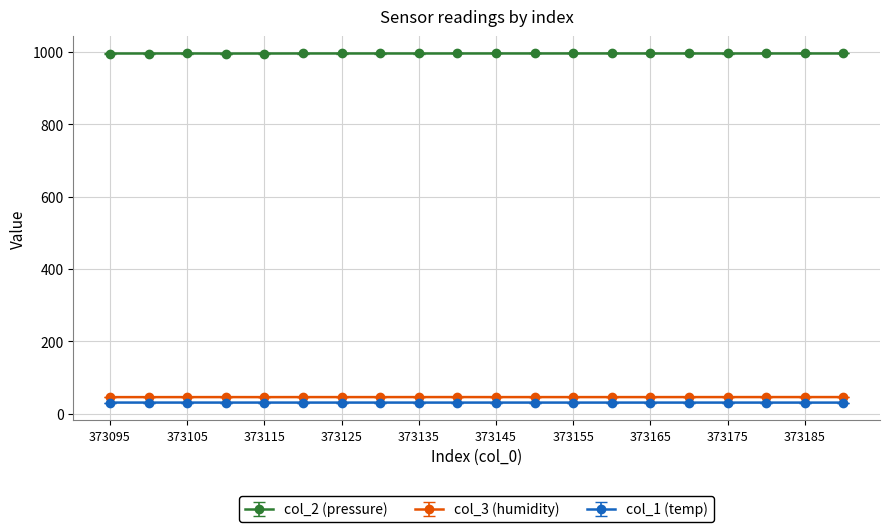

At how many categories does at least one series exceed 527?

20